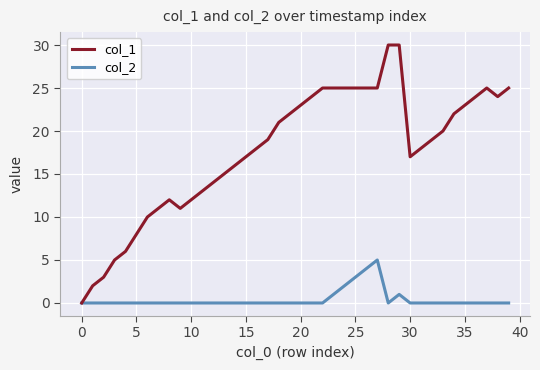

Which series has the largest total across all categories?

col_1